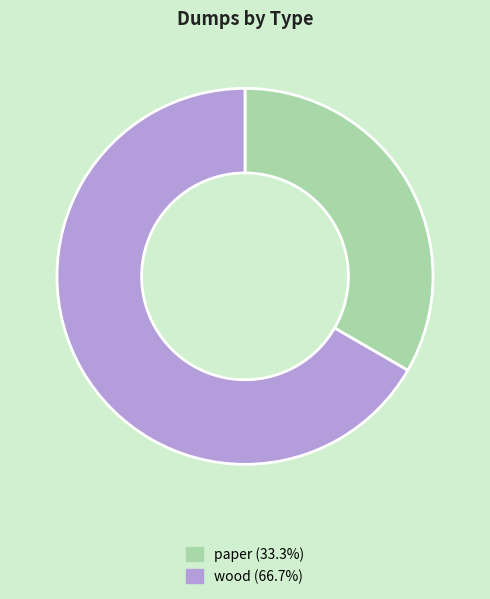

Rank the categories by value from highest to lowest.

wood, paper